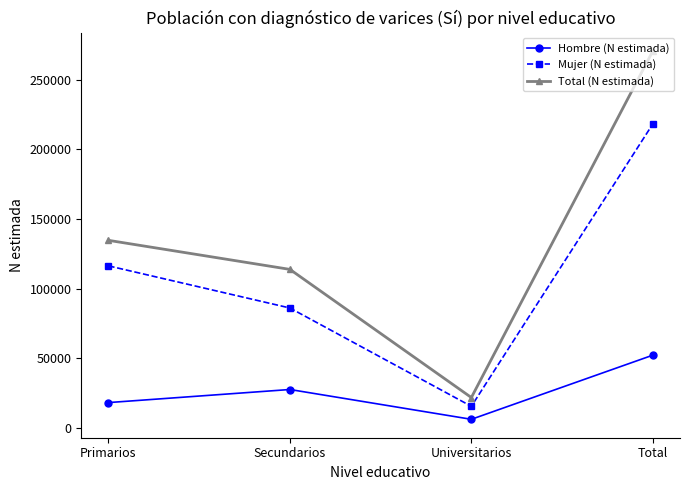

Between Universitarios and Total, which series saw the biggest shift?

Total (N estimada)